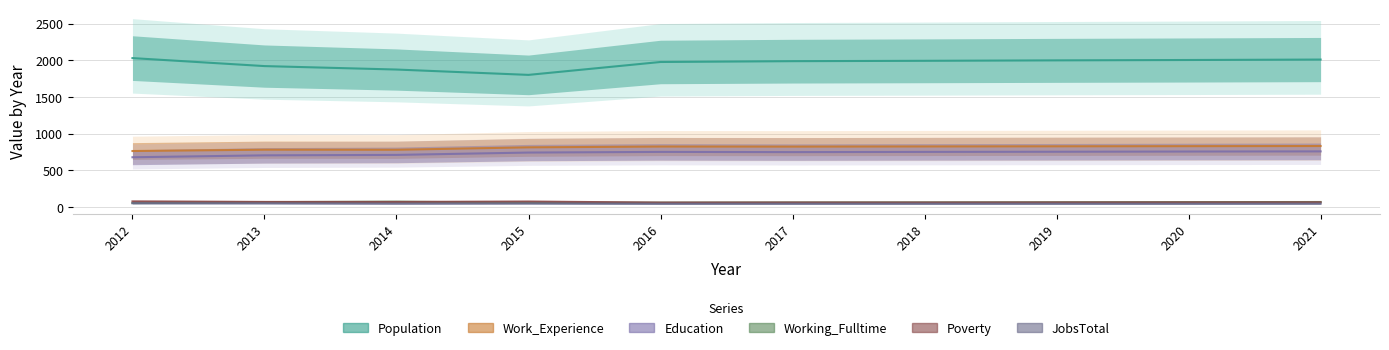

At which label is Population closest to 1915?

2013